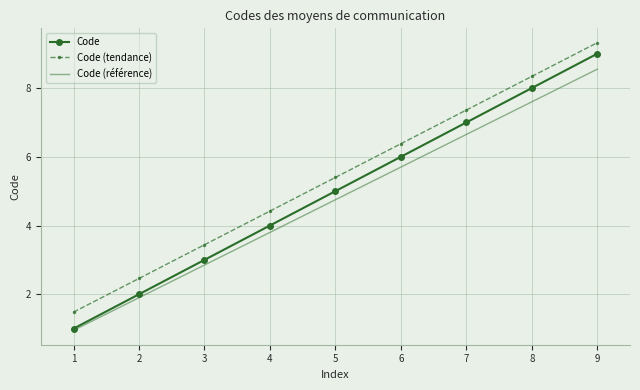

Rank the series by their average value, from highest to lowest.

Code (tendance), Code, Code (référence)